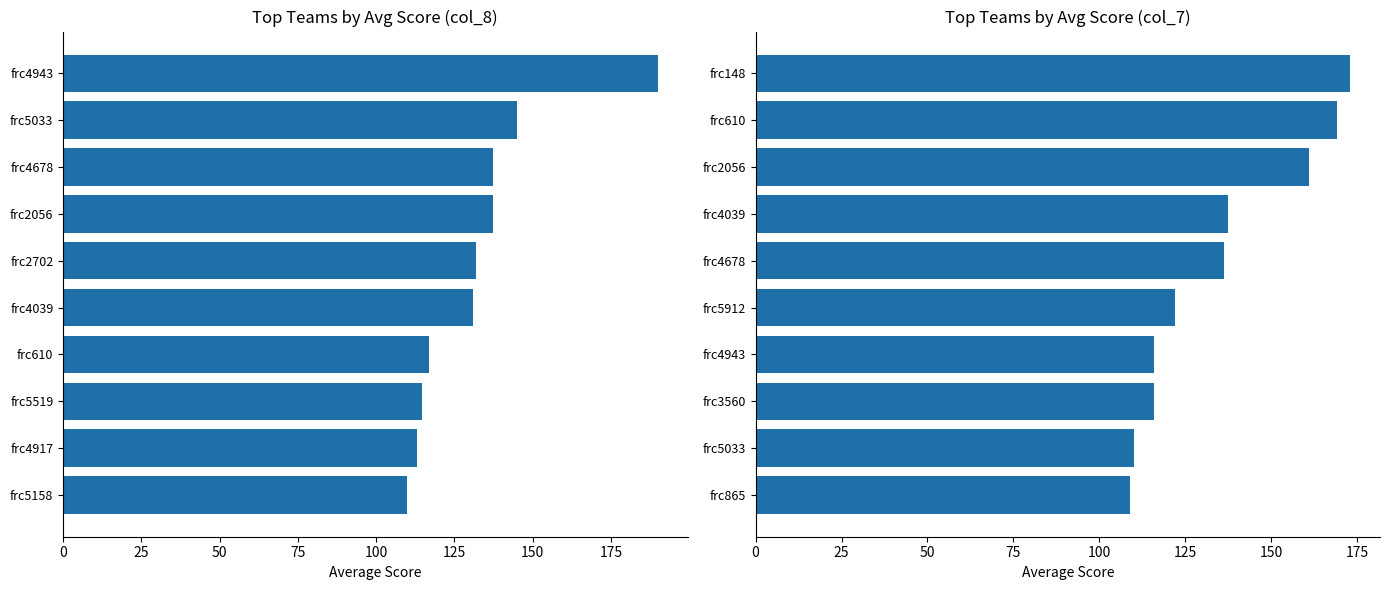

Rank the series by their maximum value, from highest to lowest.

col_8 avg score, col_7 avg score